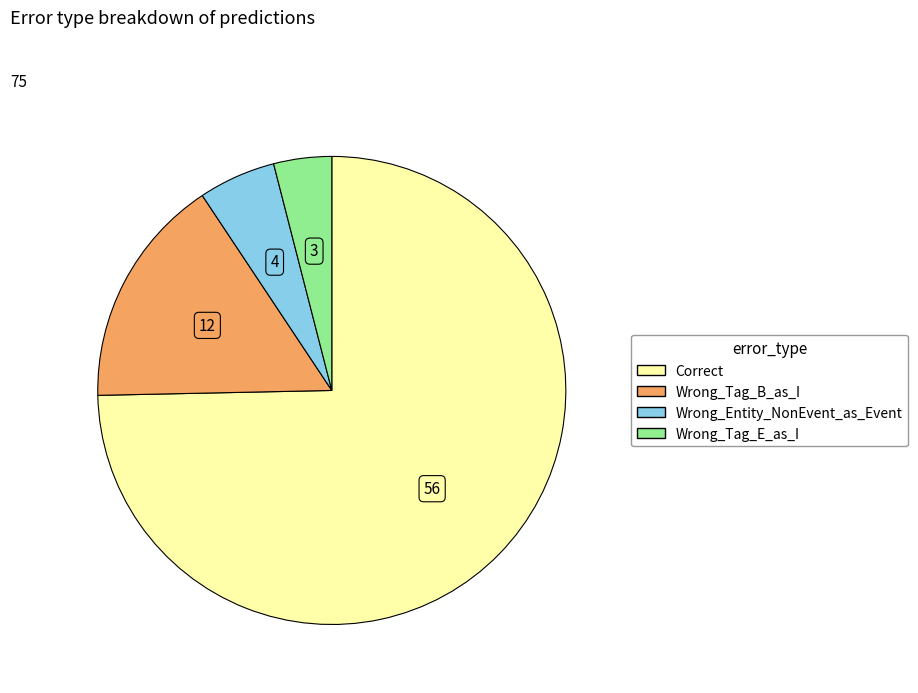

How many segments does this pie chart have?

4